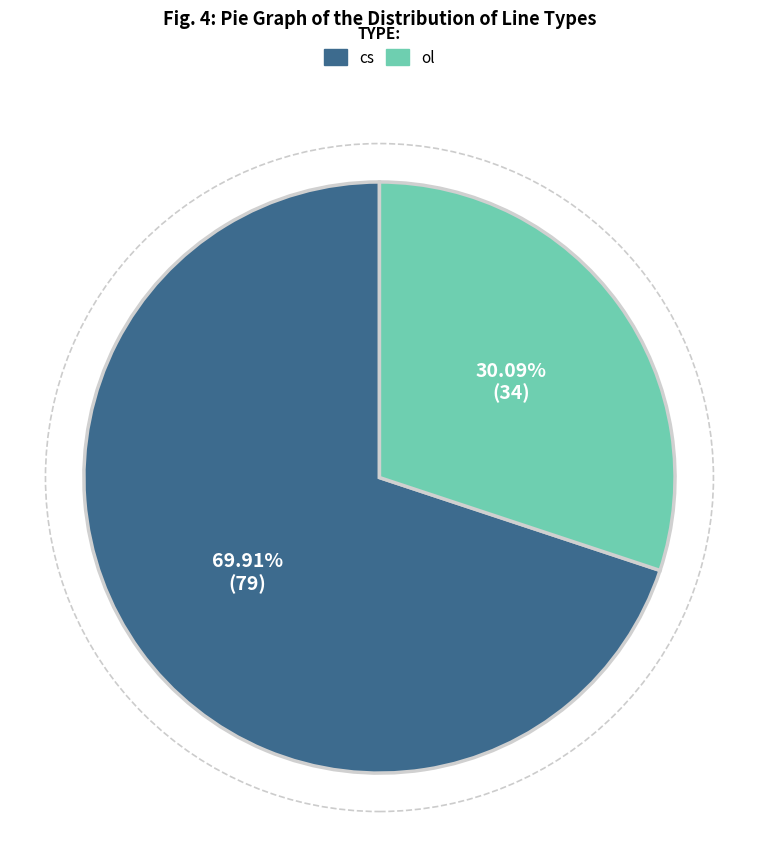

What percentage is the cs slice, to the nearest percent?

70%